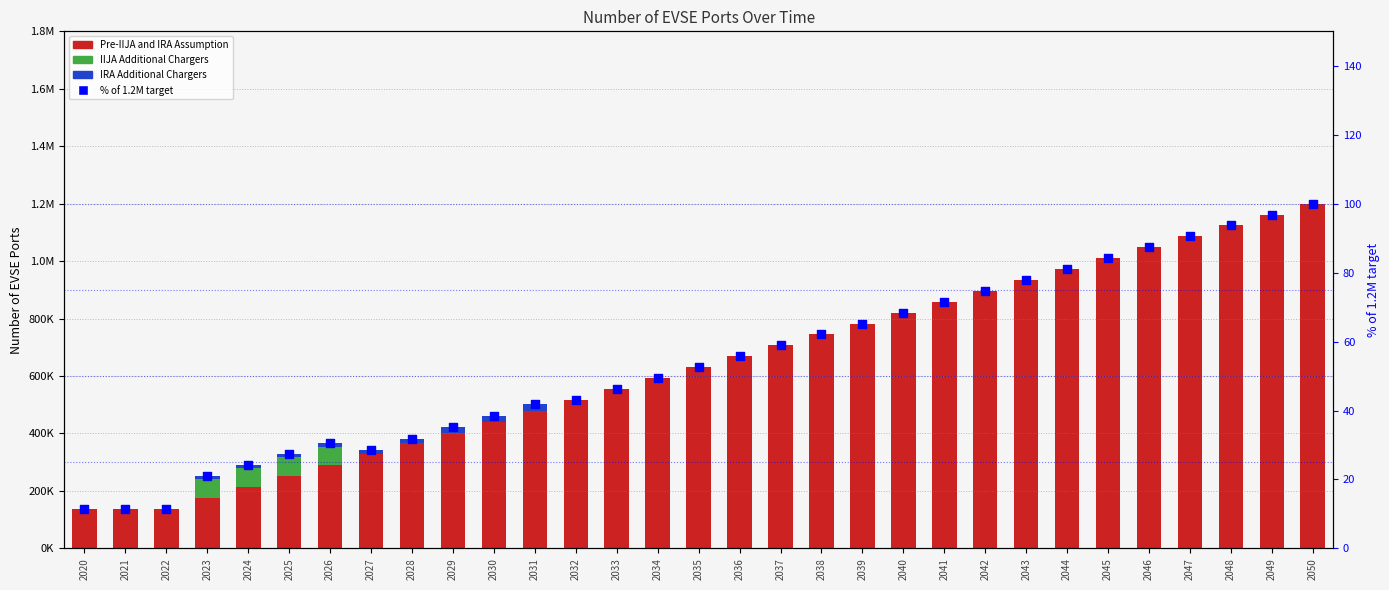

Is the value of IIJA Additional Chargers at 2038 greater than the value of % of target (1.2M ports) at 2043?

No